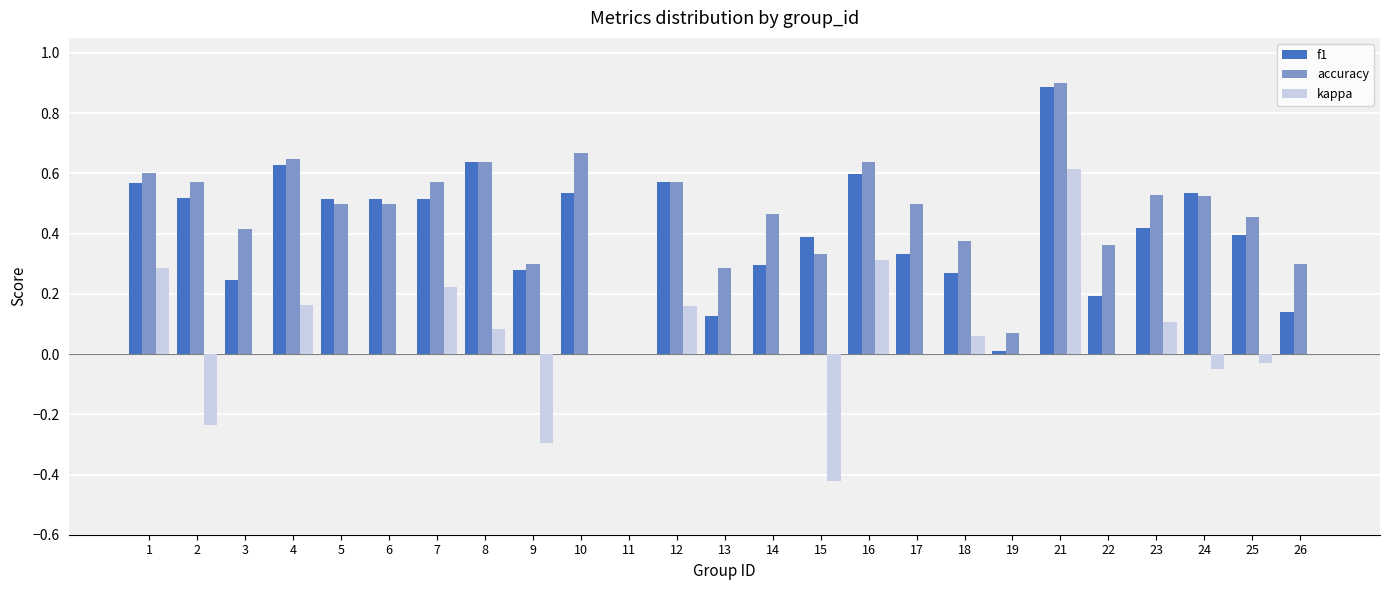

The value of f1 at 26 is 0.1. True or false?

True